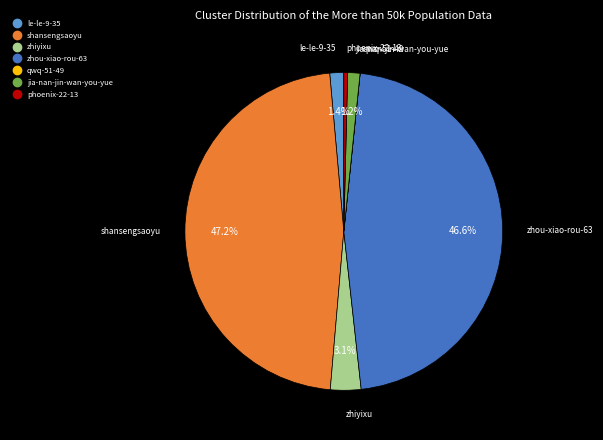

What is the ratio of the value at jia-nan-jin-wan-you-yue to the value at phoenix-22-13?

3.2